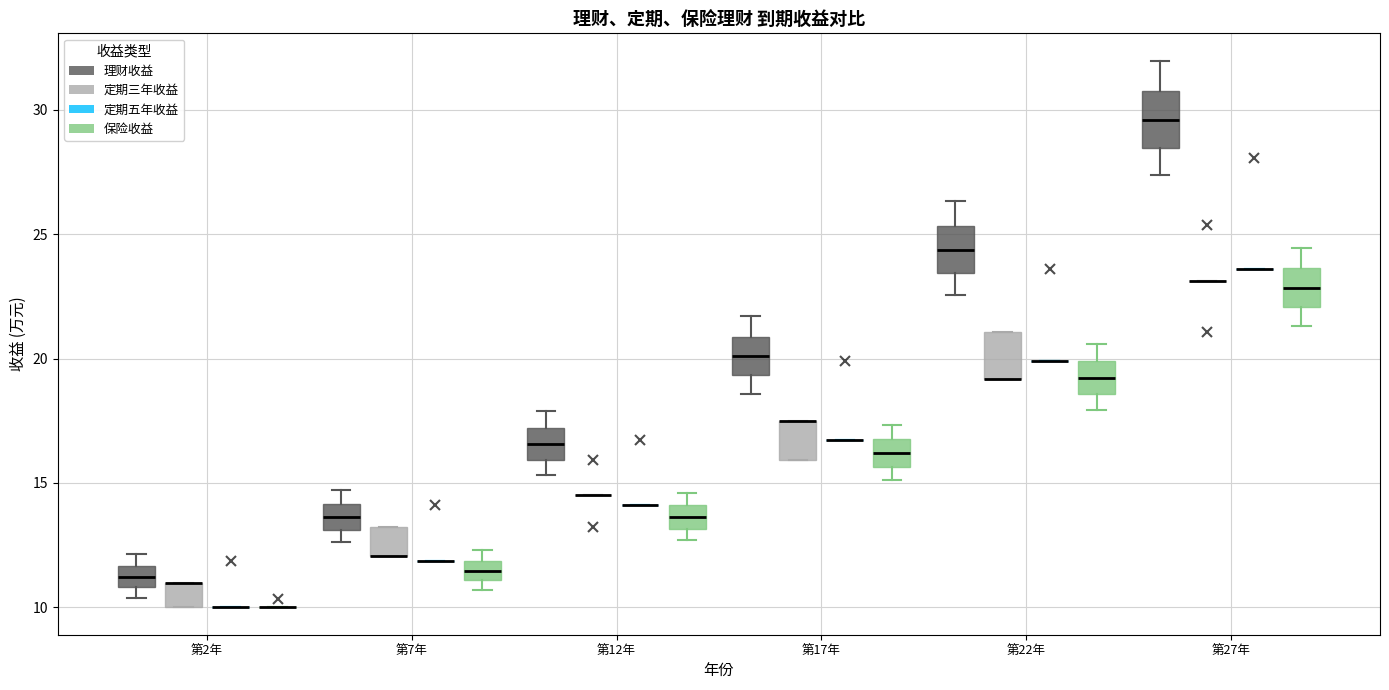

Reading left to right, transcribe this box plot: for each box, give where its median line is, the range the box spans, and where its two whiskers end, as read against the y-axis. The values are not printed on the chart, so give them approximately, as read against the axis.

第2年 (理财收益): median 11.0 (inside the box), box 11.0 to 11.5, whiskers 10.5 to 12.0
第2年 (定期三年收益): median 11.0 (drawn on the box's upper edge), box 10.0 to 11.0, whiskers 10.0 to 11.0
第2年 (定期五年收益): box collapsed to a line at 10.0, whiskers 10.0 to 10.0
第2年 (保险收益): box collapsed to a line at 10.0, whiskers 10.0 to 10.0
第7年 (理财收益): median 13.5, box 13.0 to 14.0, whiskers 12.5 to 14.5
第7年 (定期三年收益): median 12.0 (drawn on the box's lower edge), box 12.0 to 13.0, whiskers 12.0 to 13.0
第7年 (定期五年收益): box collapsed to a line at 12.0, whiskers 12.0 to 12.0
第7年 (保险收益): median 11.5, box 11.0 to 12.0, whiskers 10.5 to 12.5
第12年 (理财收益): median 16.5, box 16.0 to 17.0, whiskers 15.5 to 18.0
第12年 (定期三年收益): box collapsed to a line at 14.5, whiskers 14.5 to 14.5
第12年 (定期五年收益): box collapsed to a line at 14.0, whiskers 14.0 to 14.0
第12年 (保险收益): median 13.5, box 13.0 to 14.0, whiskers 12.5 to 14.5
第17年 (理财收益): median 20.0, box 19.5 to 21.0, whiskers 18.5 to 21.5
第17年 (定期三年收益): median 17.5 (drawn on the box's upper edge), box 16.0 to 17.5, whiskers 16.0 to 17.5
第17年 (定期五年收益): box collapsed to a line at 16.5, whiskers 16.5 to 16.5
第17年 (保险收益): median 16.0, box 15.5 to 17.0, whiskers 15.0 to 17.5
第22年 (理财收益): median 24.5, box 23.5 to 25.5, whiskers 22.5 to 26.5
第22年 (定期三年收益): median 19.0 (drawn on the box's lower edge), box 19.0 to 21.0, whiskers 19.0 to 21.0
第22年 (定期五年收益): box collapsed to a line at 20.0, whiskers 20.0 to 20.0
第22年 (保险收益): median 19.0, box 18.5 to 20.0, whiskers 18.0 to 20.5
第27年 (理财收益): median 29.5, box 28.5 to 31.0, whiskers 27.5 to 32.0
第27年 (定期三年收益): box collapsed to a line at 23.0, whiskers 23.0 to 23.0
第27年 (定期五年收益): box collapsed to a line at 23.5, whiskers 23.5 to 23.5
第27年 (保险收益): median 23.0, box 22.0 to 23.5, whiskers 21.5 to 24.5